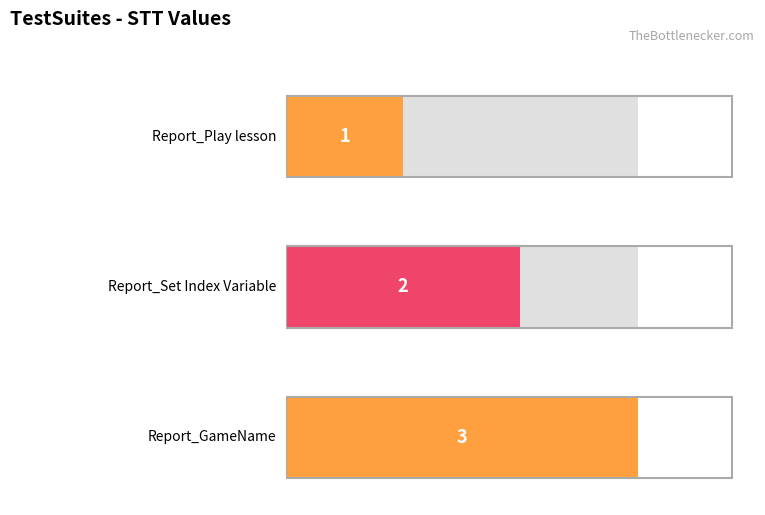

Between Report_Set Index Variable and Report_GameName, which is larger?

Report_GameName